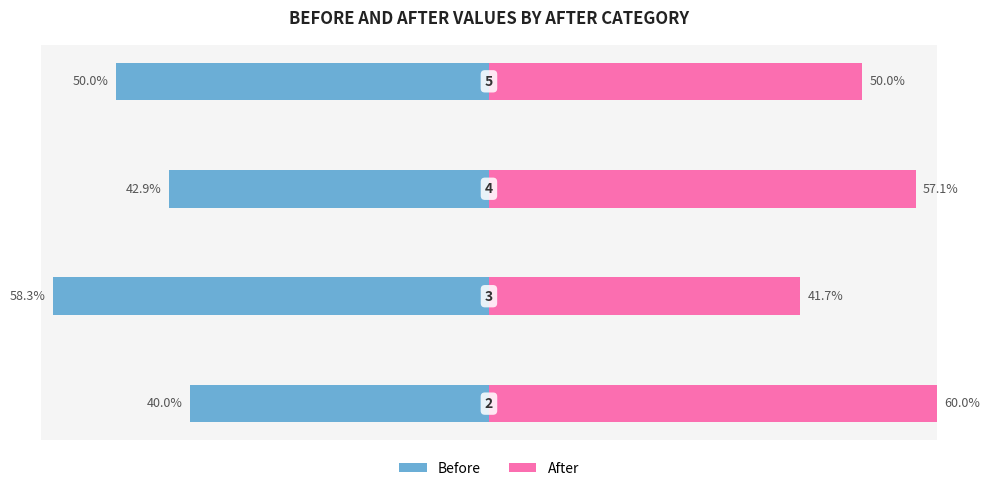

How many groups of bars are there?

4